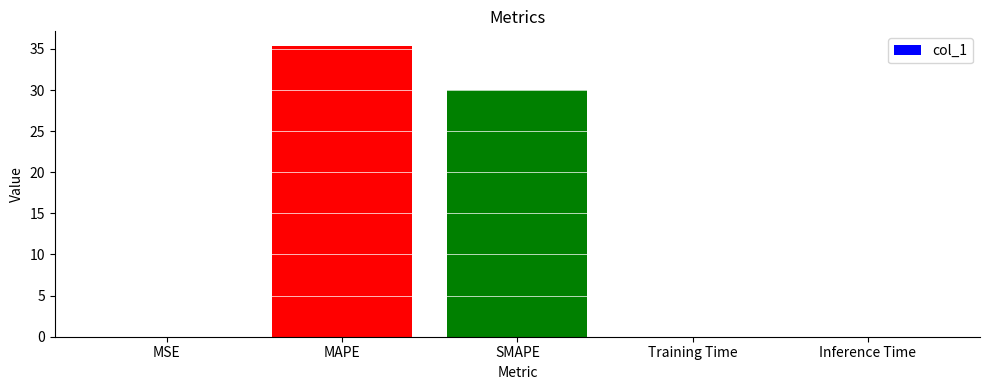

Is it true that the value at SMAPE is 30.1?

True